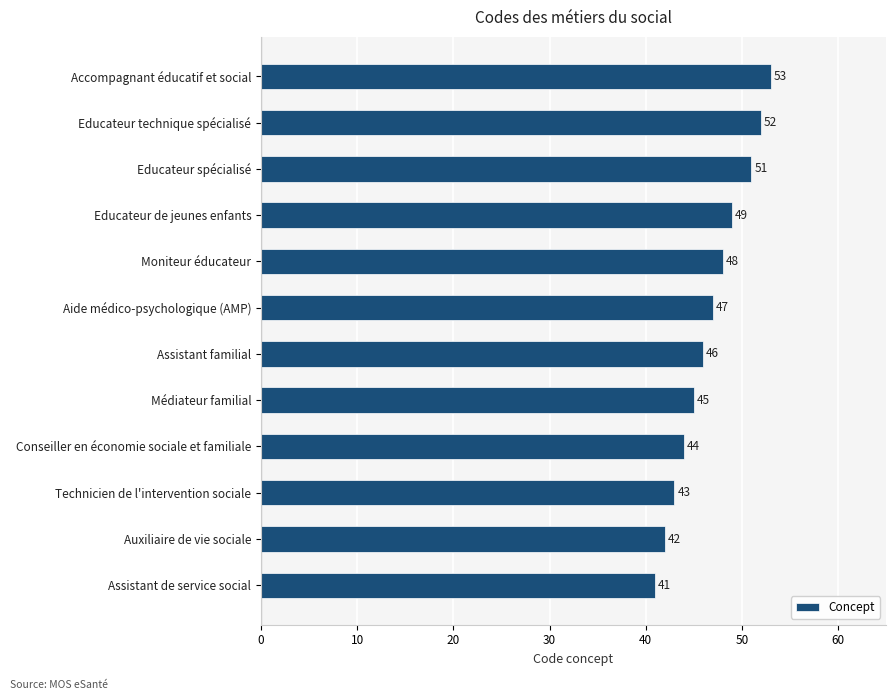

Where is the data nearest to the value 47?

Aide médico-psychologique (AMP)